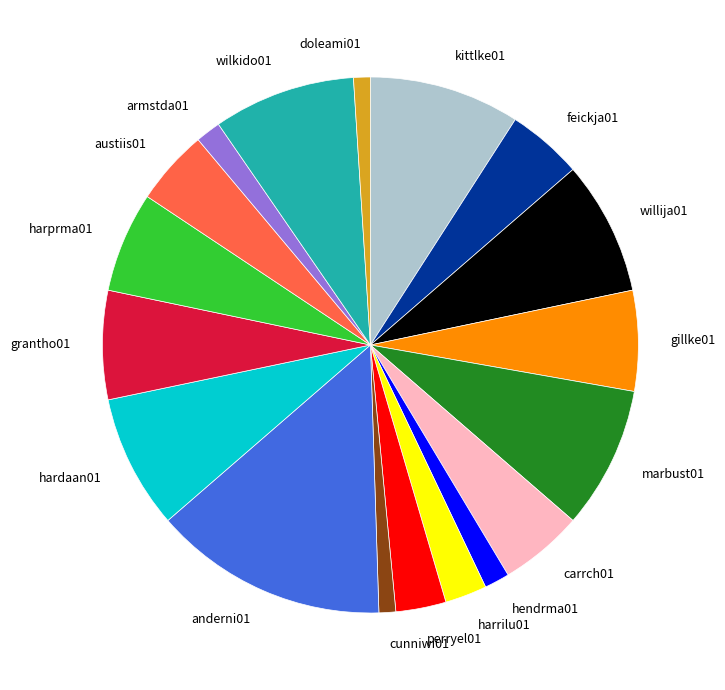

What is the ratio of the value at doleami01 to the value at cunniwi01?

1.0